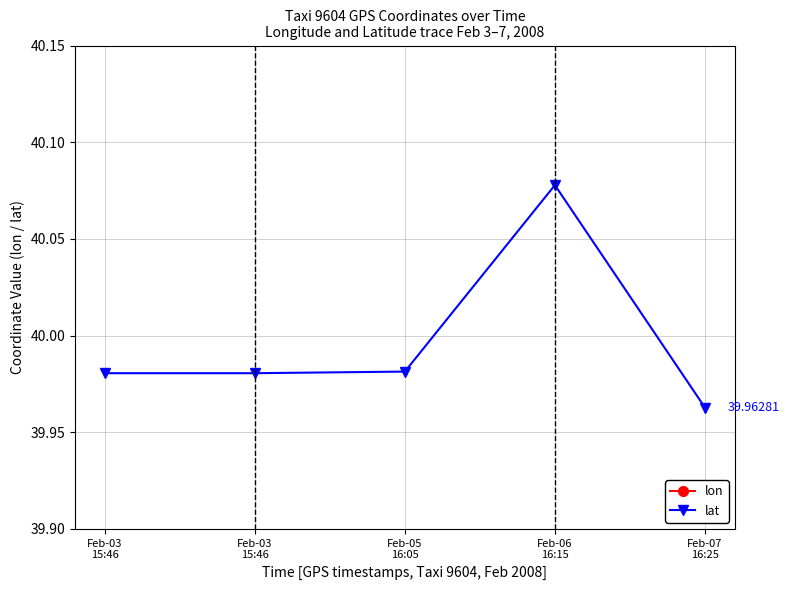

Which series changed the most between Feb-03
15:46 and Feb-07
16:25?

lon